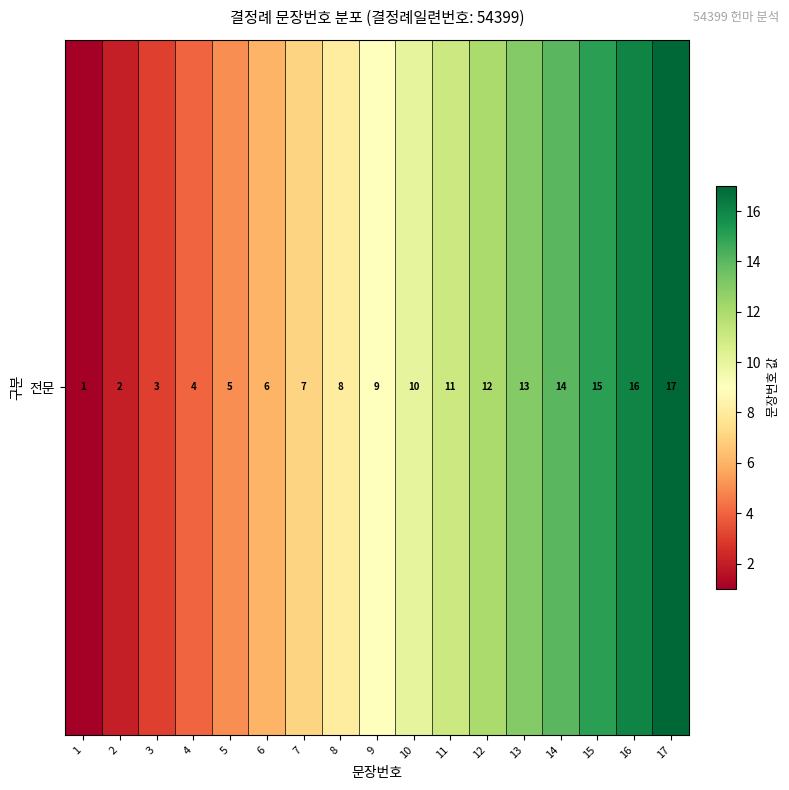

What is the average value?

9